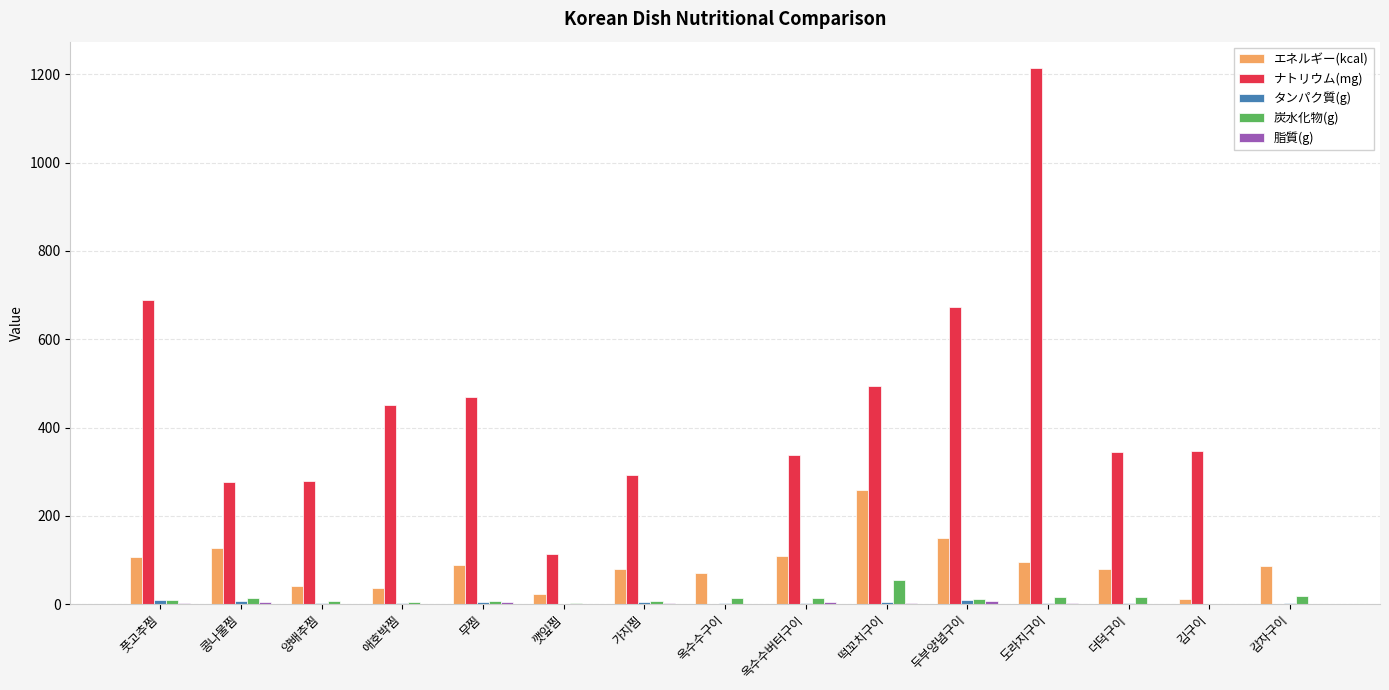

What is the sum of all エネルギー(kcal) values?

1367.6